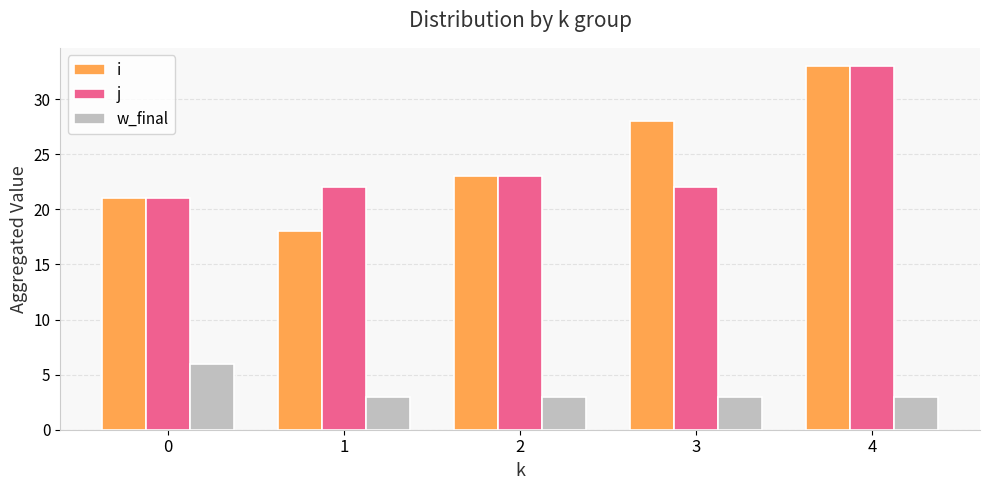

Reading right to left, transcribe all the data shown in this chart.

i: 33	28	23	18	21
j: 33	22	23	22	21
w_final: 3	3	3	3	6